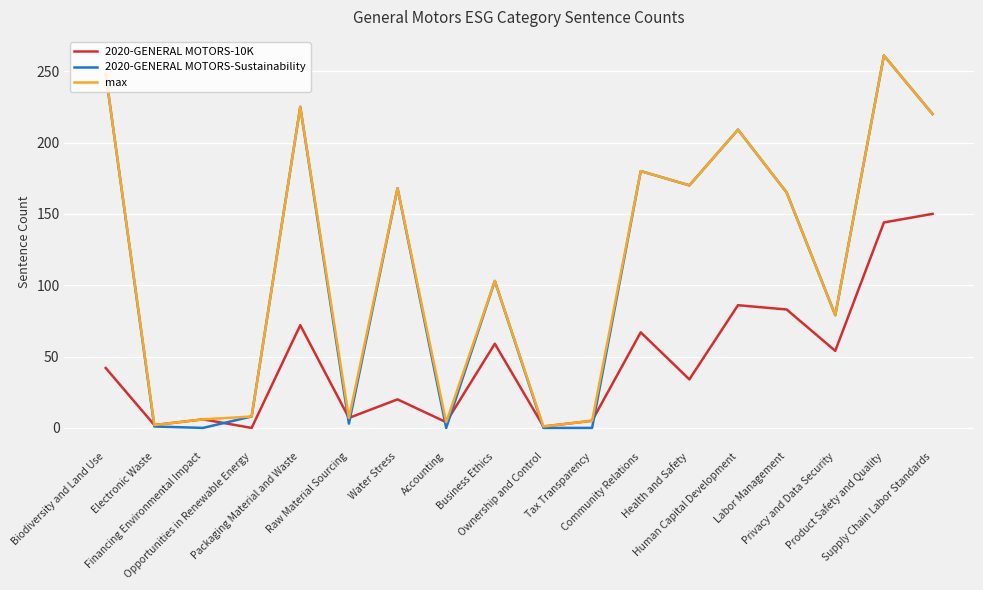

Where is the first local minimum for 2020-GENERAL MOTORS-10K?

Electronic Waste